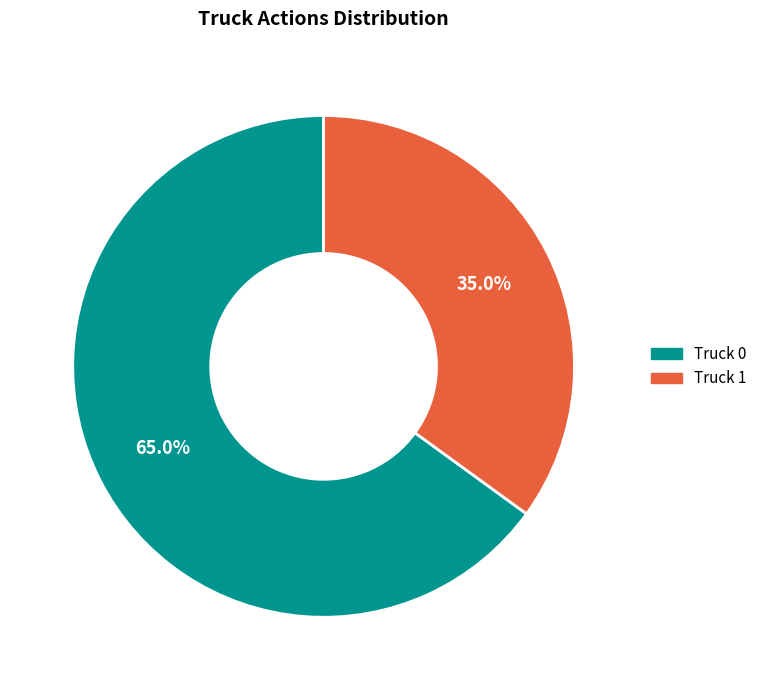

Is the sum of Truck 0 and Truck 1 greater than half?

Yes